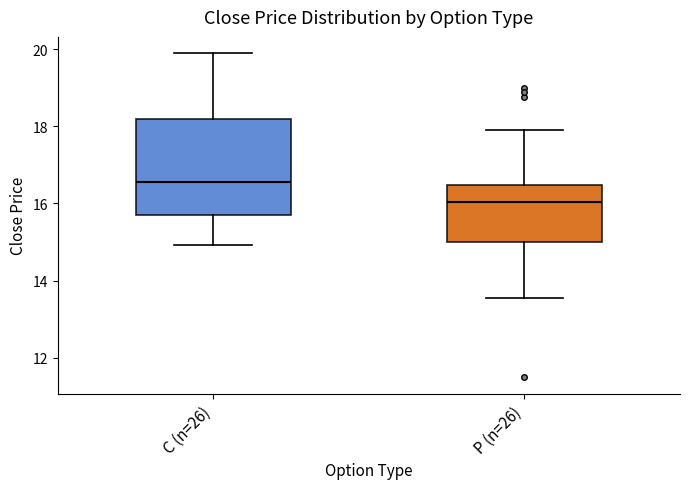

Reading left to right, transcribe this box plot: for each box, give where its median line is, the range the box spans, and where its two whiskers end, as read against the y-axis. The values are not printed on the chart, so give them approximately, as read against the axis.

C (n=26): median 16.6, box 15.8 to 18.2, whiskers 15.0 to 20.0
P (n=26): median 16.0, box 15.0 to 16.4, whiskers 13.6 to 18.0